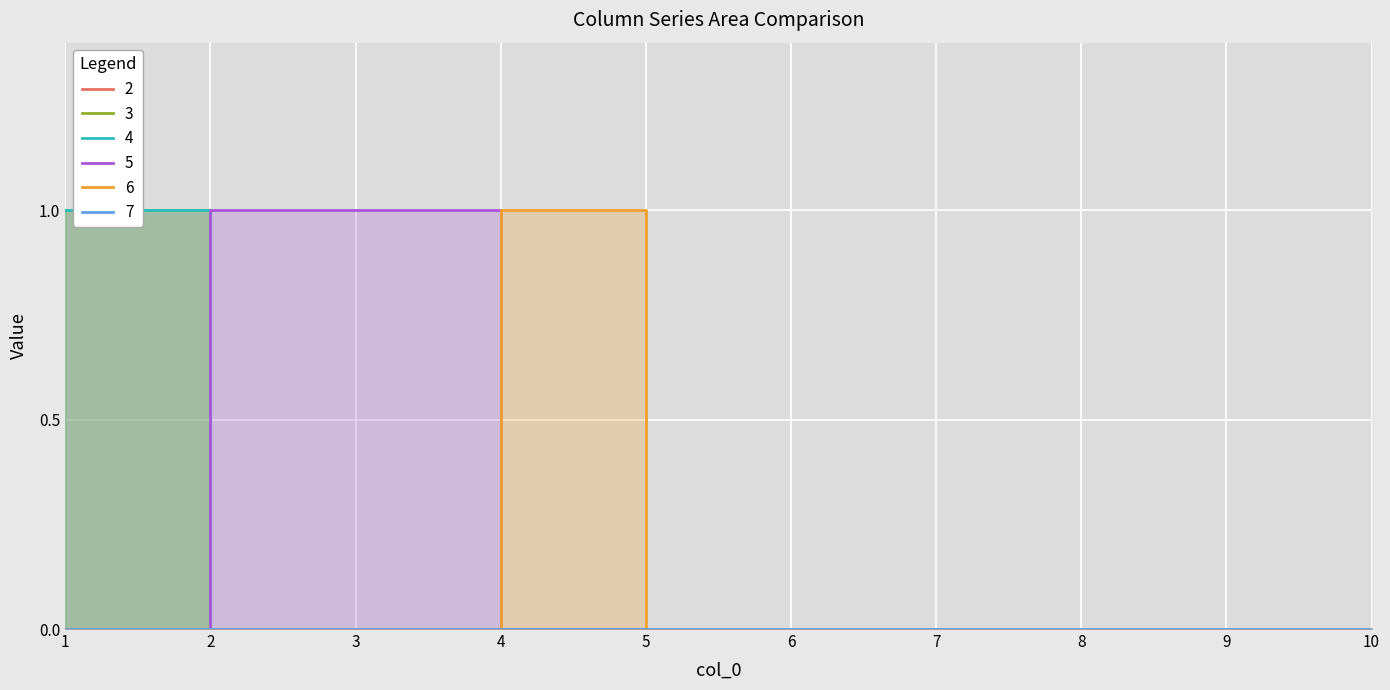

Which category has the lowest value across all series?

2